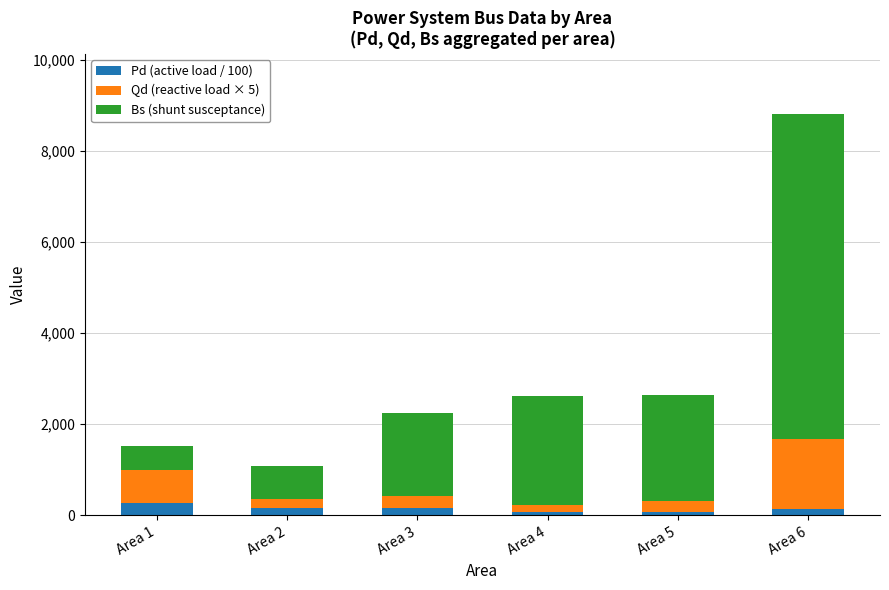

What is the average value of the Pd (active load / 100) series?

147.9